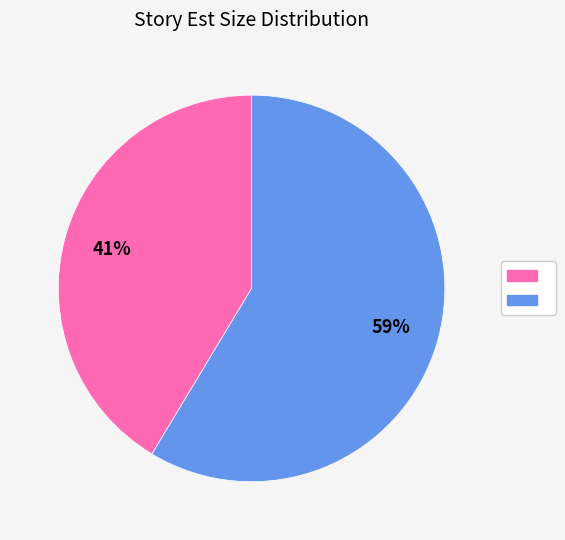

To the nearest percent, what is the average slice percentage?

50%